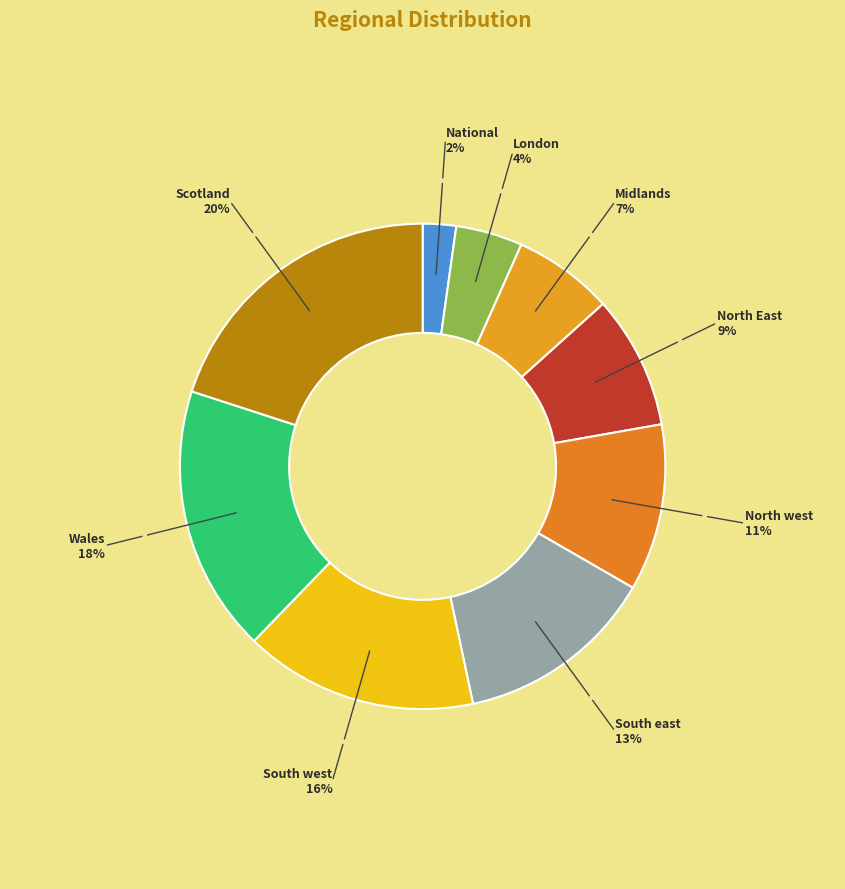

How many slices are in this pie chart?

9